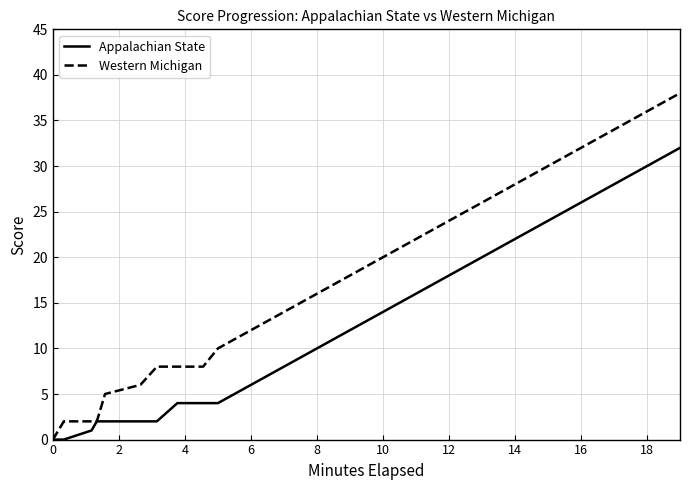

What is the greatest value displayed?

38